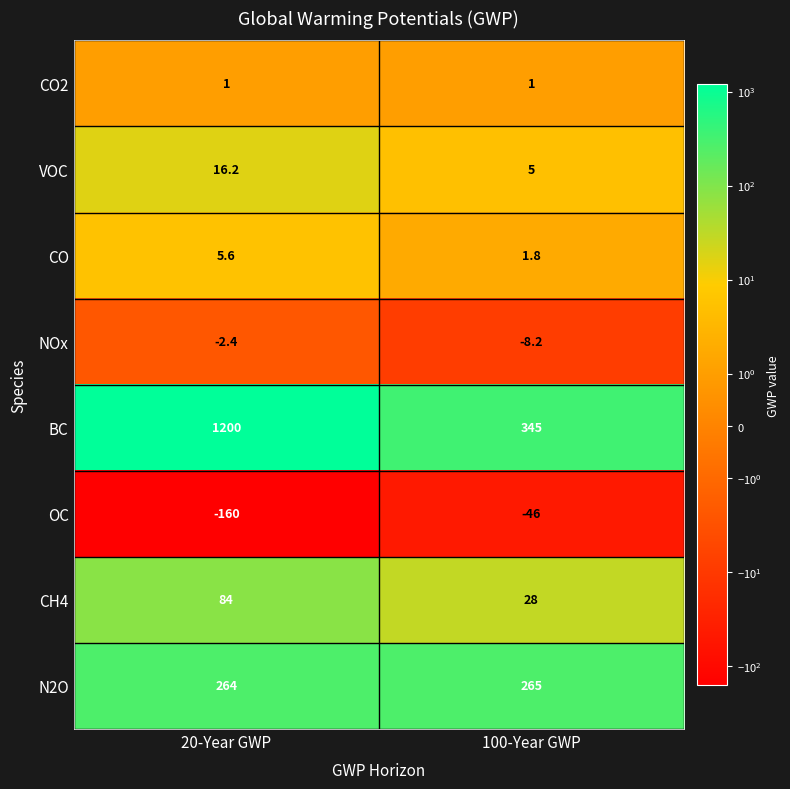

The VOC series shows 16.2 at 20-Year GWP. True or false?

True